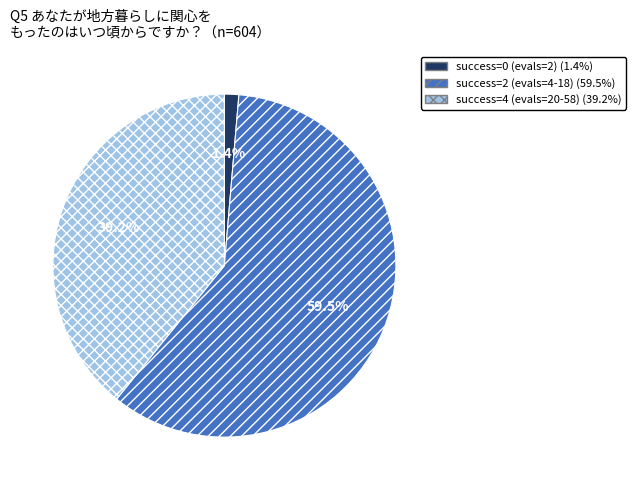

Is there a majority slice in this chart?

Yes